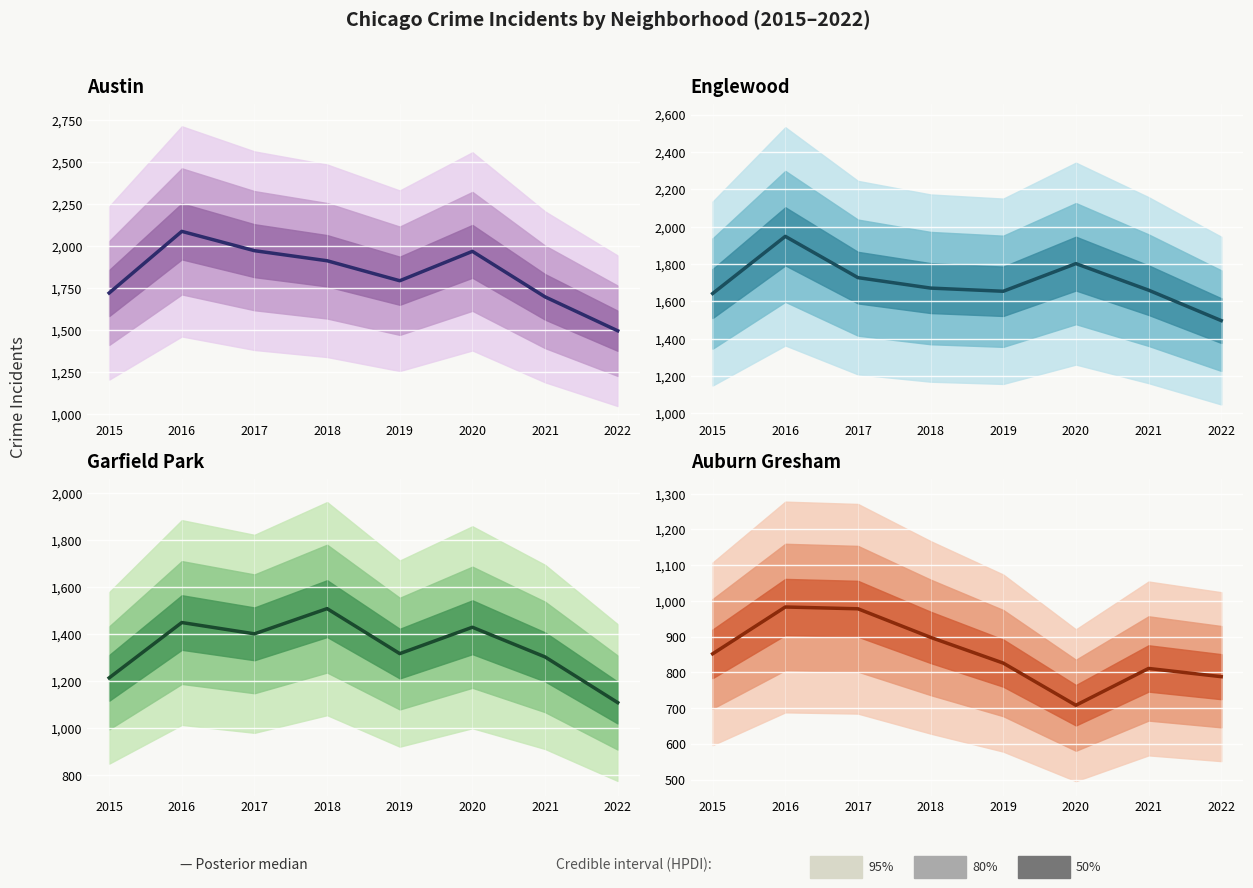

What is the value of the 8th point from the left?

788